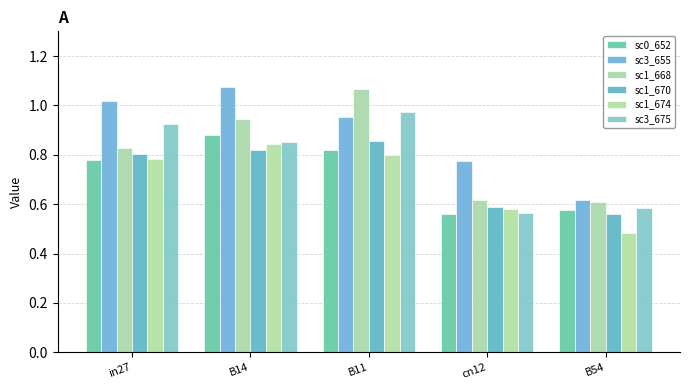

Count the number of data series in this chart.

6